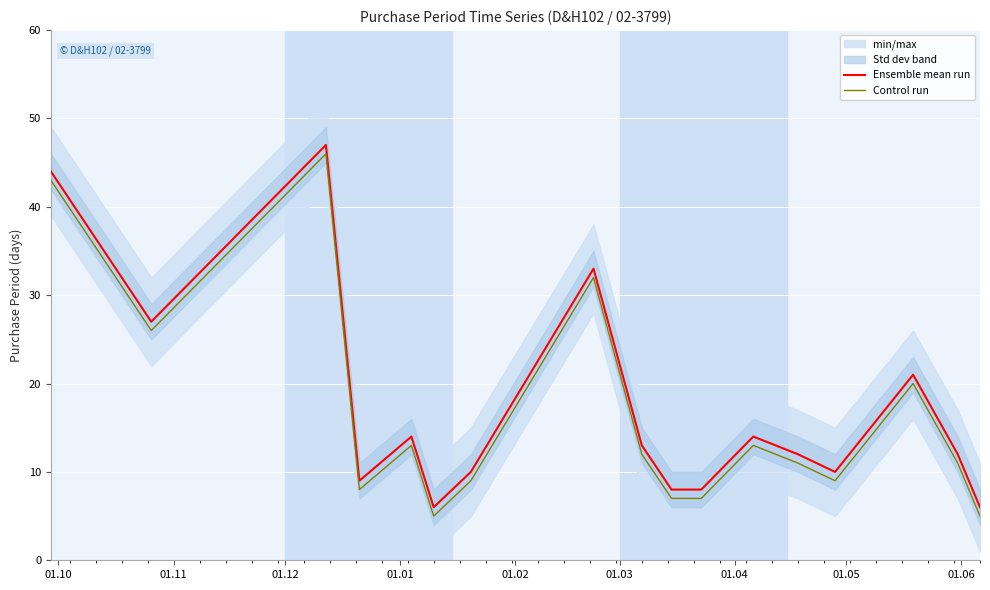

What is the minimum value for Control run?

5